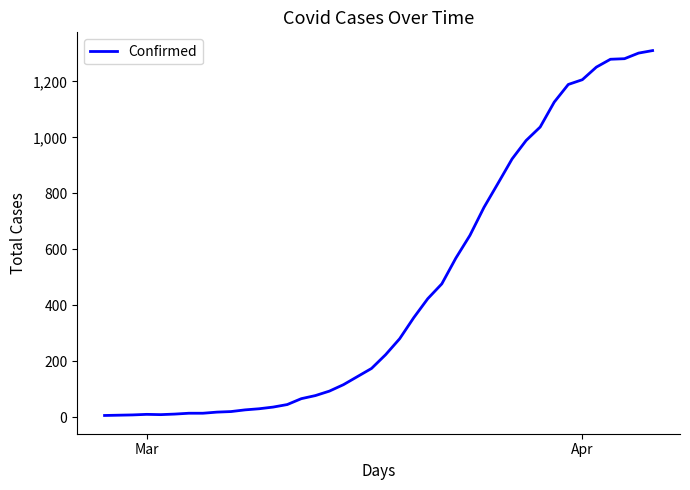

What is the difference between the maximum and minimum values?

1303